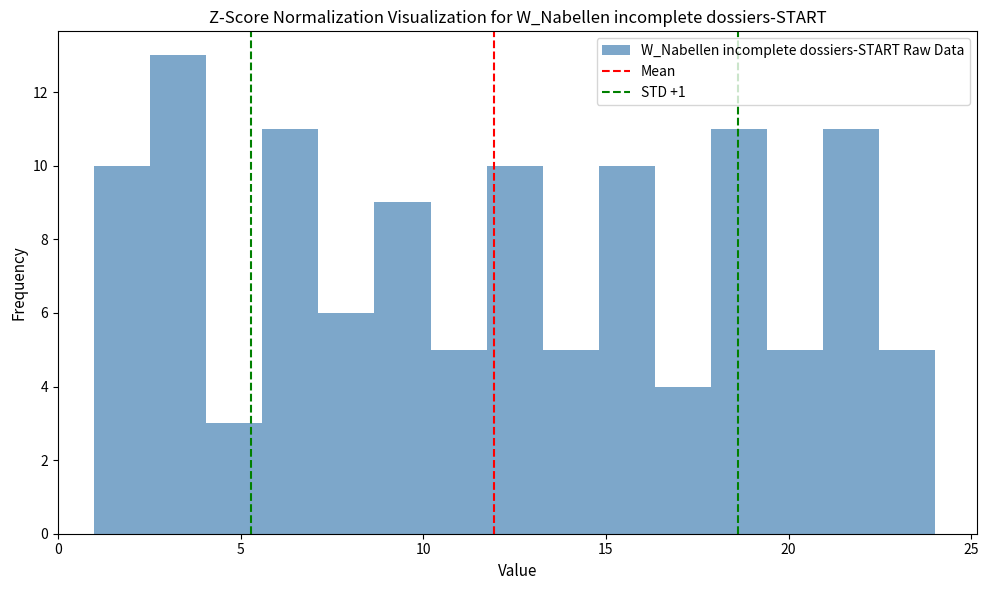

Read against the x-axis, roughly where is the centre of the tallest bar?

3.5